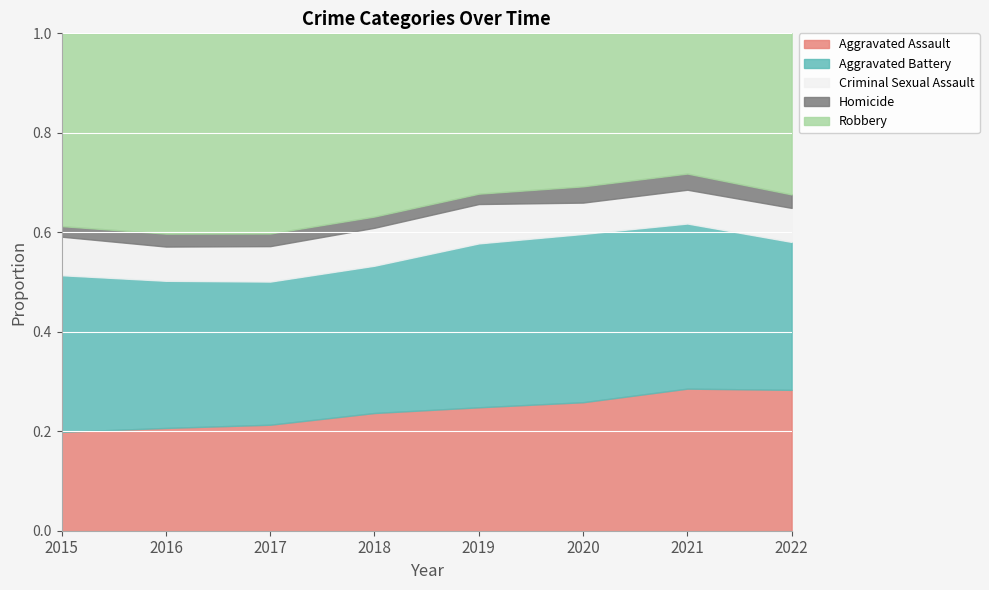

Between 2019 and 2020, which series saw the biggest shift?

Robbery